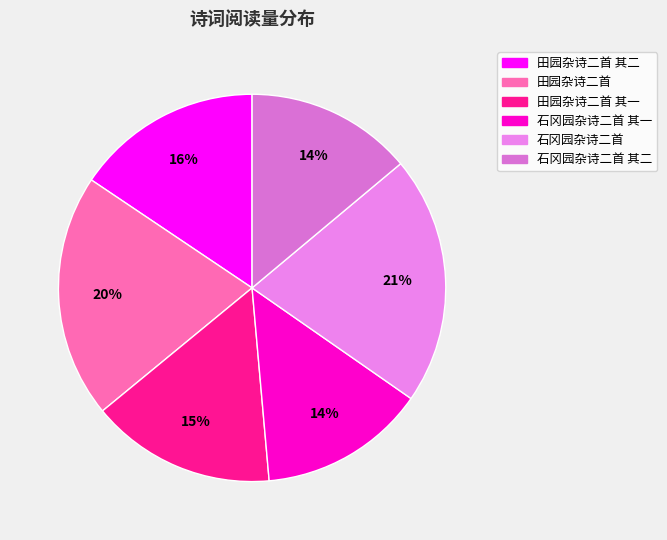

How many segments does this pie chart have?

6